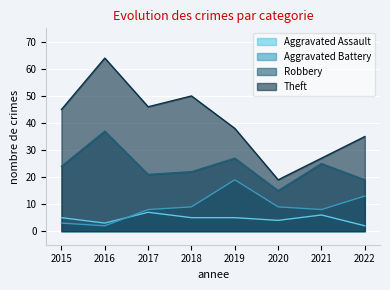

Where does the Theft series first go above 45?

2016